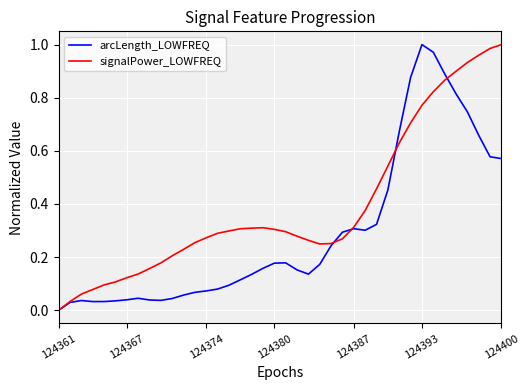

How many distinct data groups are displayed?

2